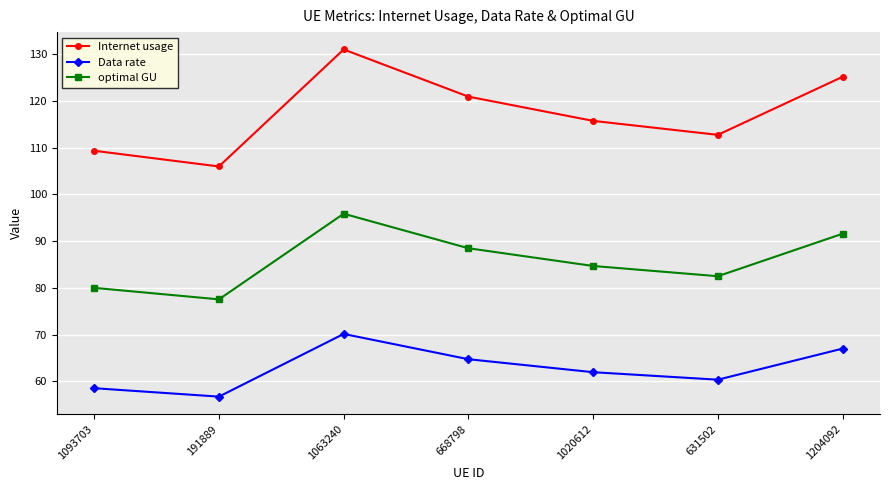

Reading left to right, what are all the values shown in this chart?

Internet usage: 1093703=109.3	191889=106.0	1063240=131.0	668798=120.9	1020612=115.7	631502=112.7	1204092=125.1
Data rate: 1093703=58.6	191889=56.8	1063240=70.2	668798=64.8	1020612=62.0	631502=60.4	1204092=67.0
optimal GU: 1093703=80.0	191889=77.6	1063240=95.9	668798=88.5	1020612=84.7	631502=82.5	1204092=91.6